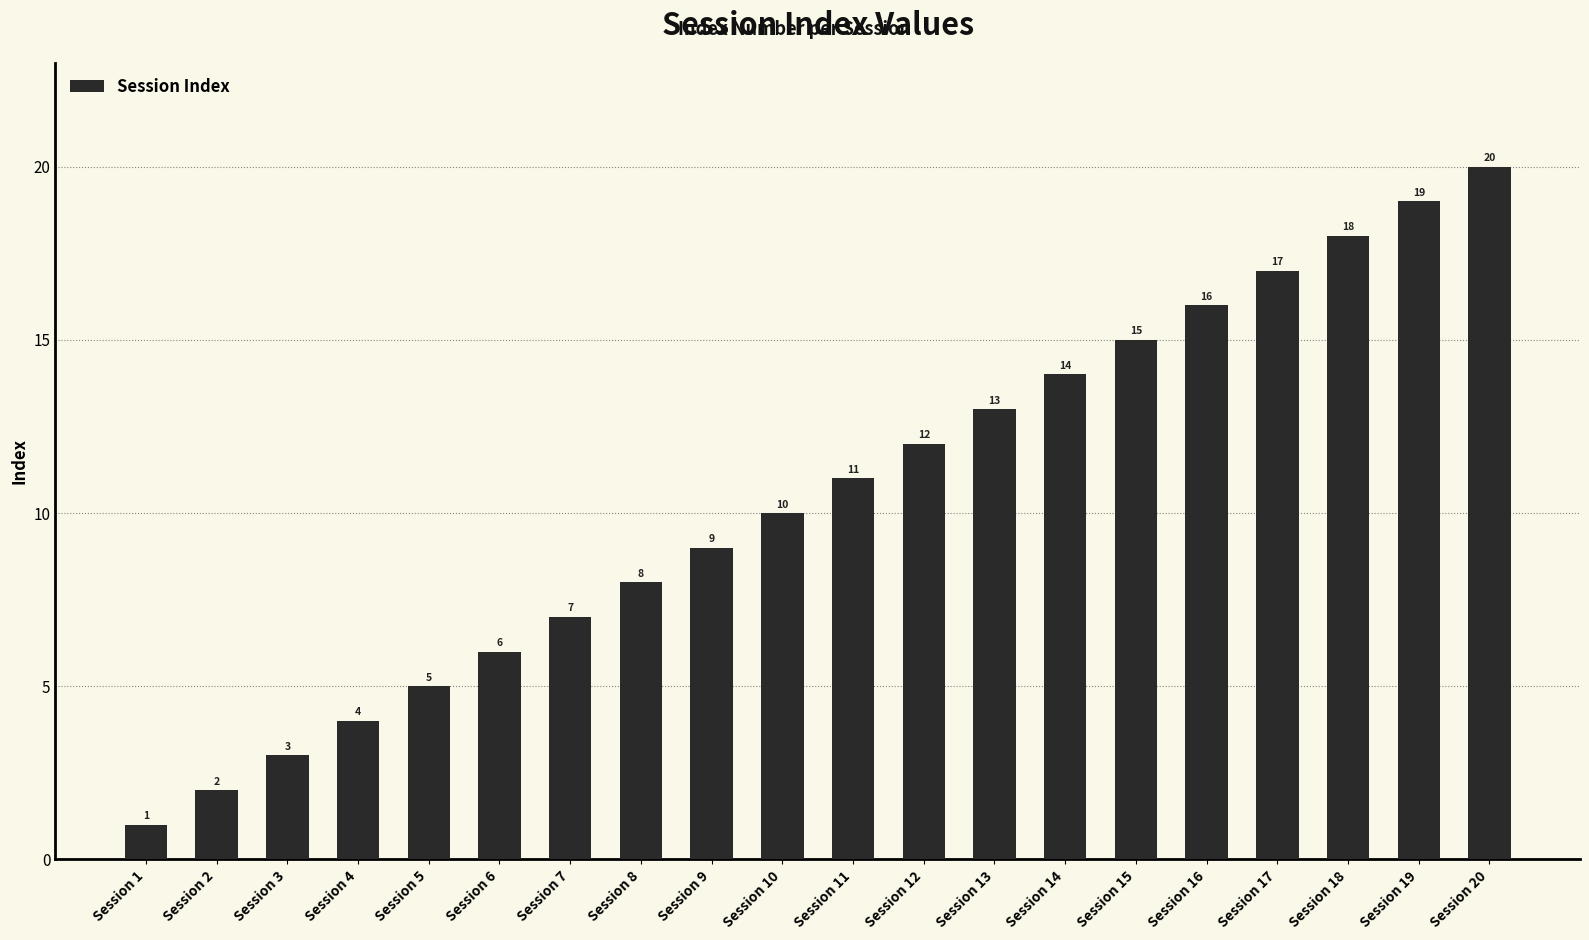

How many values are below 11?

10